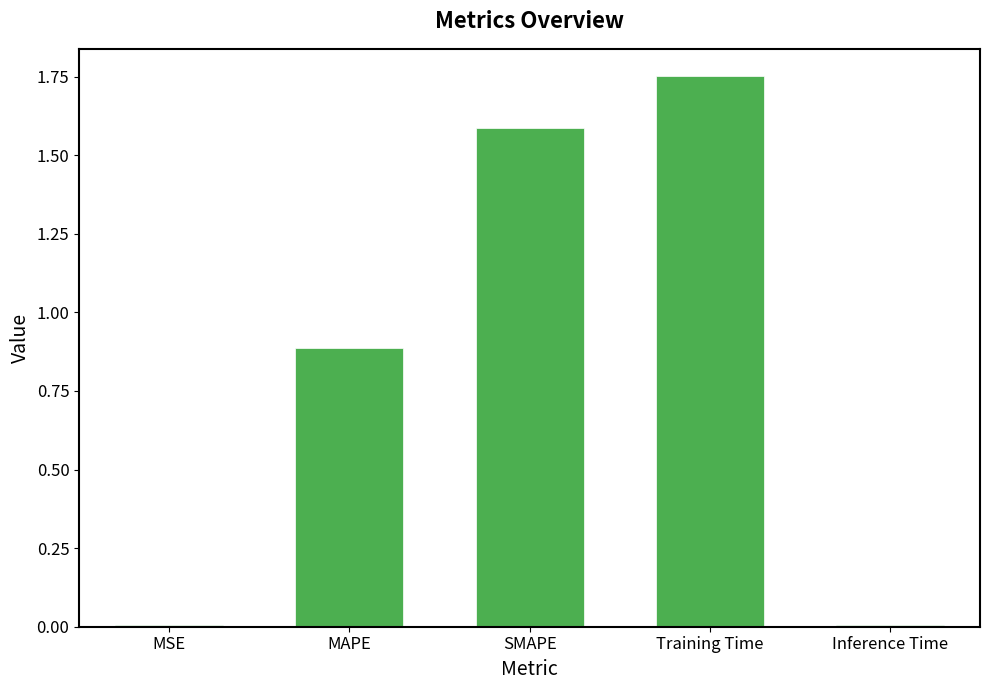

What is the change in value from MAPE to SMAPE?

+0.7